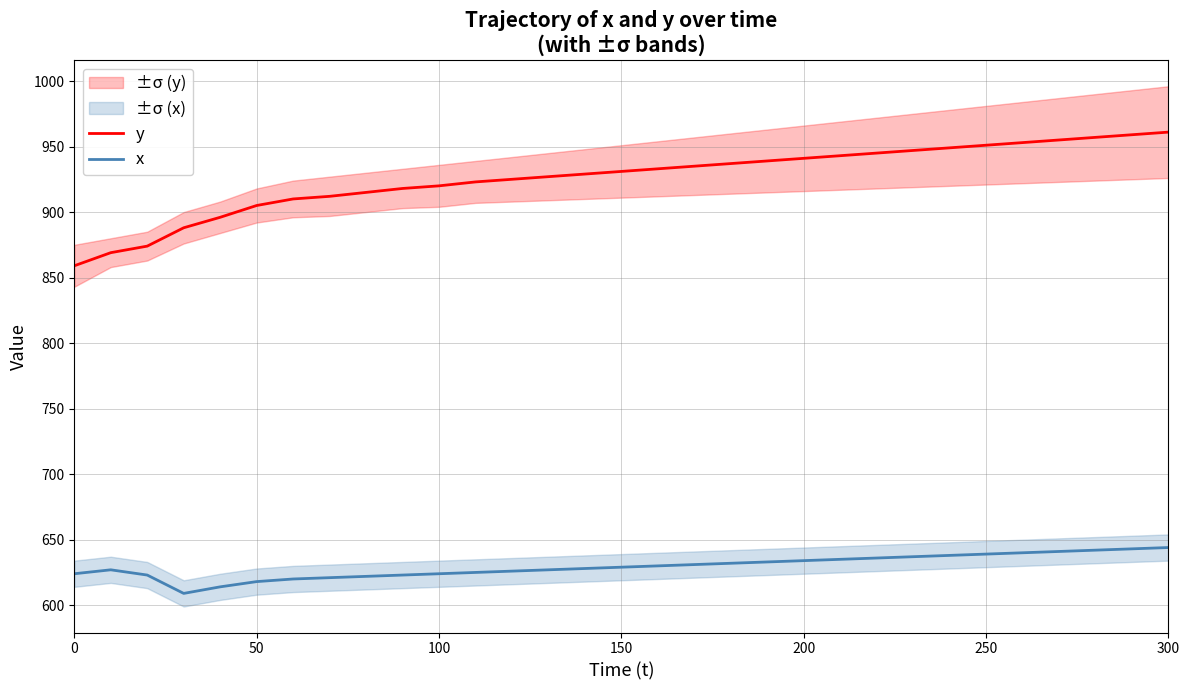

What is the approximate value of y at 150?

931